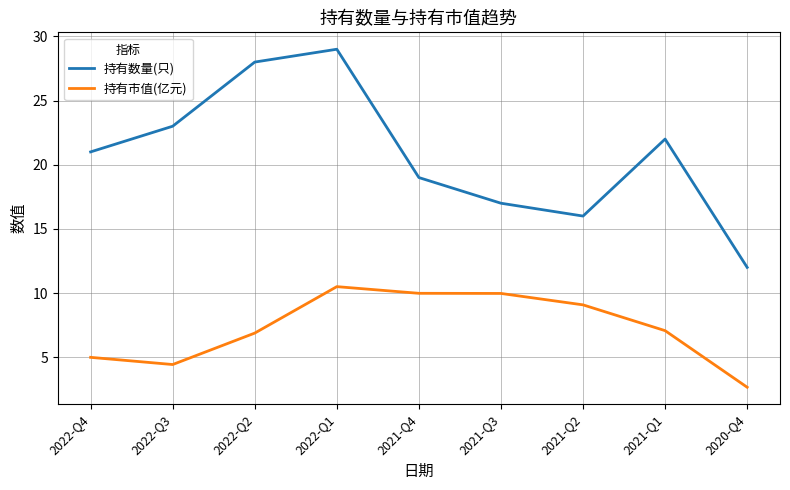

Reading left to right, transcribe all the data shown in this chart.

持有数量(只): 2022-Q4=21.0	2022-Q3=23.0	2022-Q2=28.0	2022-Q1=29.0	2021-Q4=19.0	2021-Q3=17.0	2021-Q2=16.0	2021-Q1=22.0	2020-Q4=12.0
持有市值(亿元): 2022-Q4=5.0	2022-Q3=4.4	2022-Q2=6.9	2022-Q1=10.5	2021-Q4=10.0	2021-Q3=10.0	2021-Q2=9.1	2021-Q1=7.1	2020-Q4=2.7